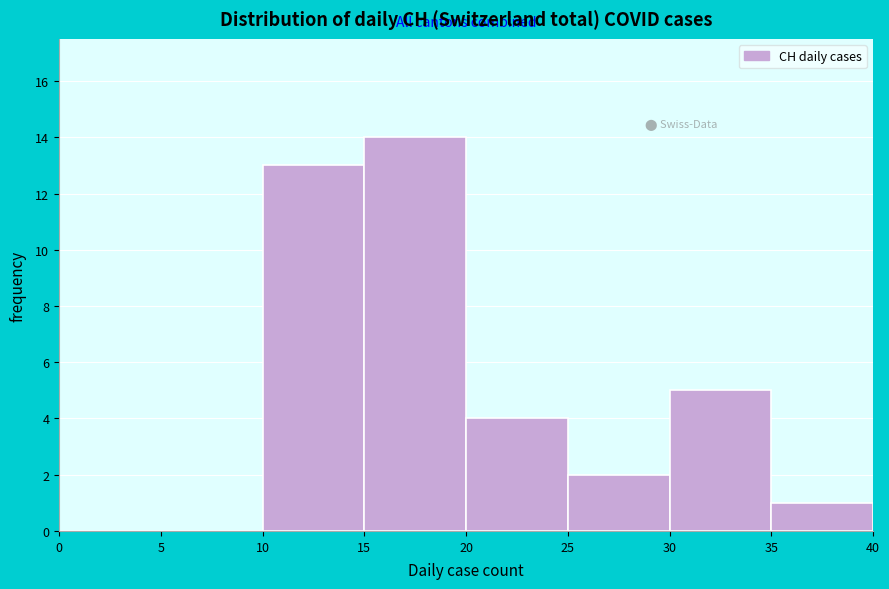

How tall is the bar that spans 25 to 30 on the x-axis? The values are not printed on the chart, so give them approximately, as read against the axis.

2